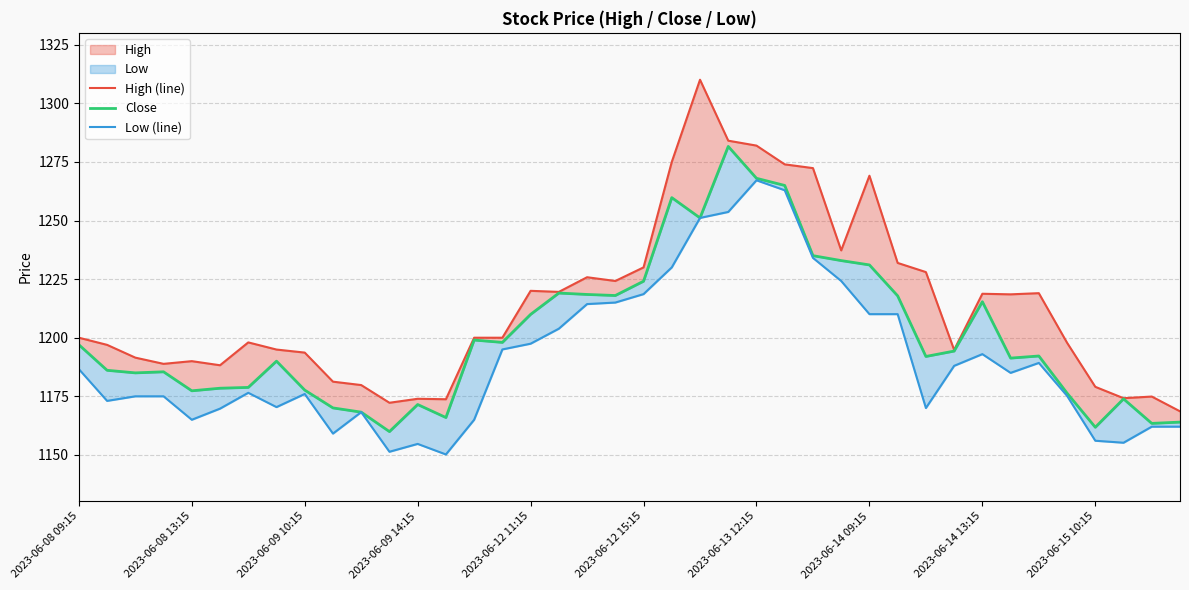

Which series has the largest range (max minus min)?

High (line)